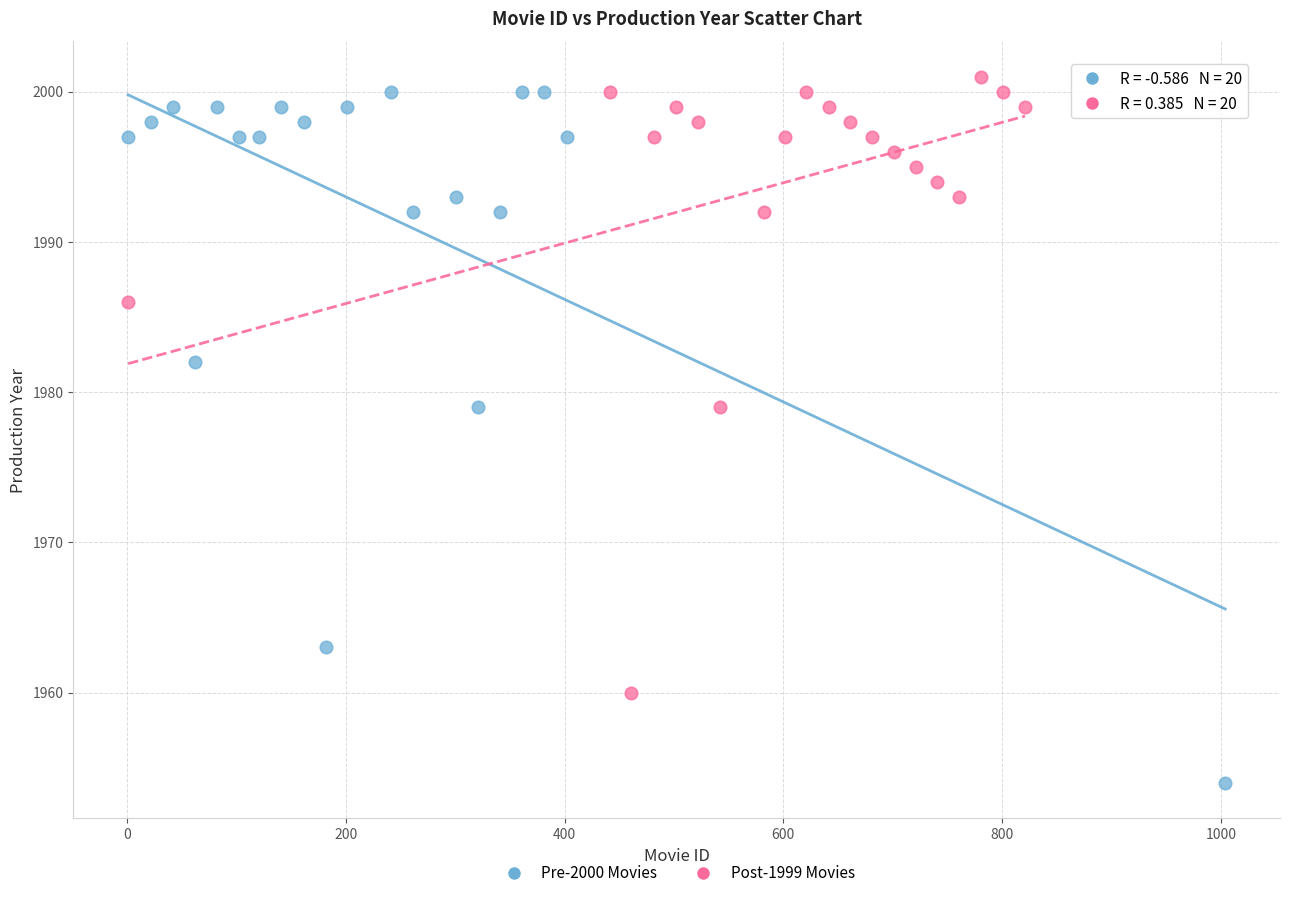

Which series has the widest spread of Y values?

Pre-2000 Movies